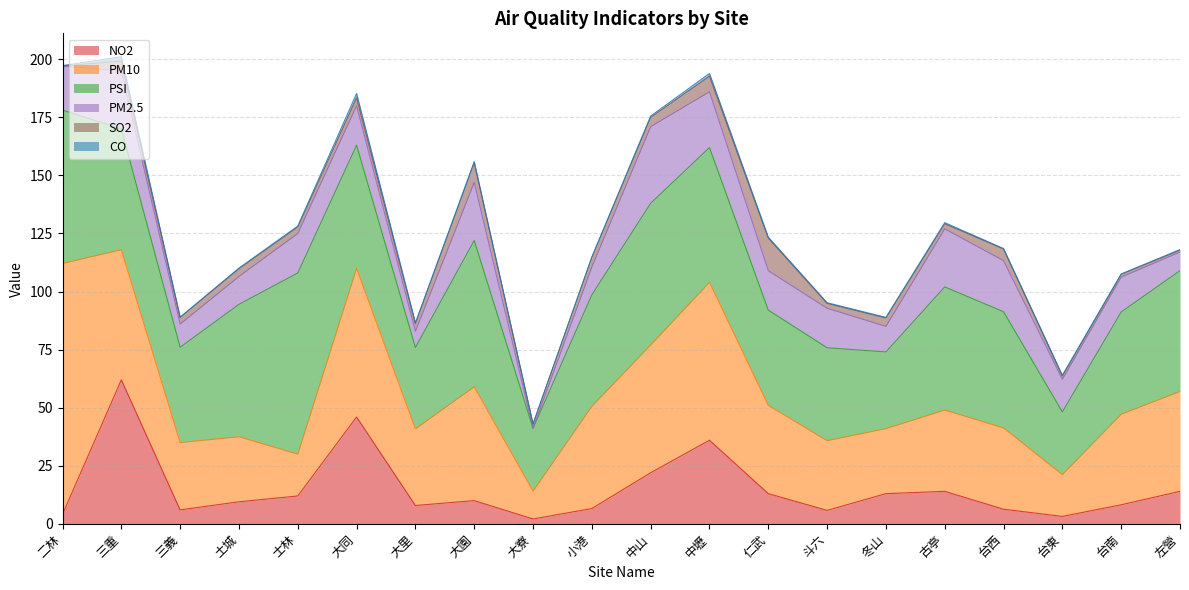

What is the average value of the PM10 series?

41.5